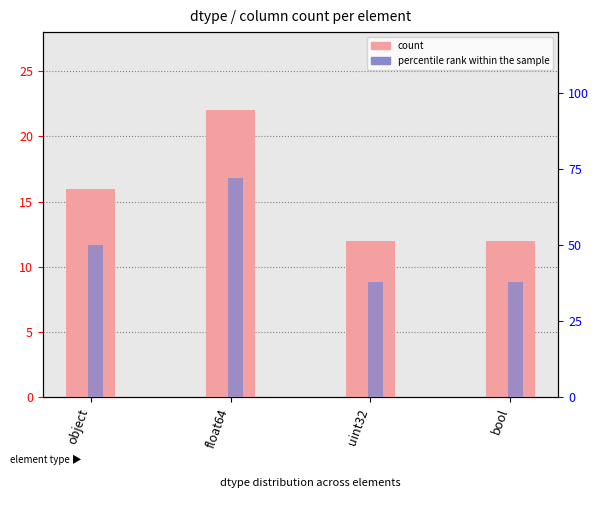

How many data points in percentile rank within the sample are less than 12?

2